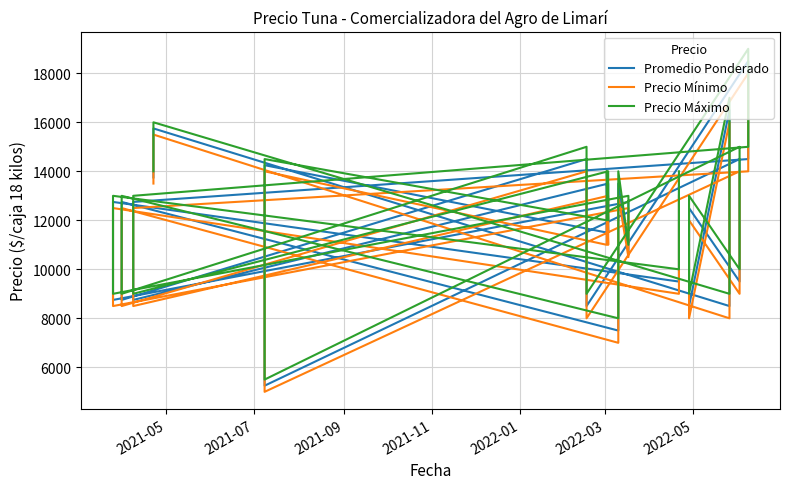

Where is Precio Mínimo nearest to the value 11500?

2021-07